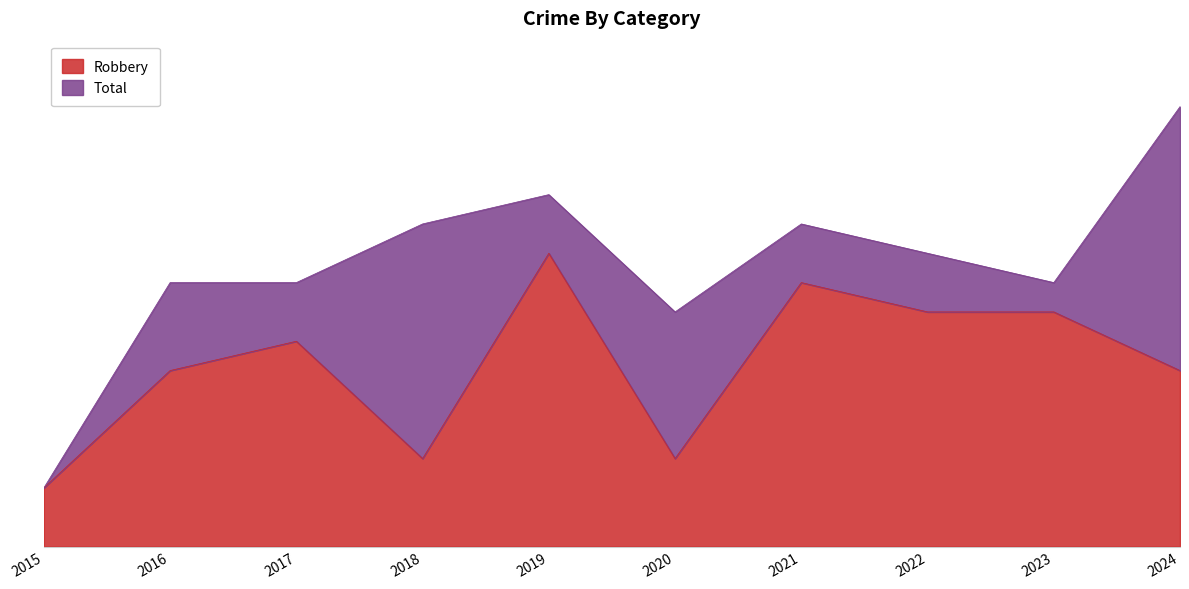

At which label is Robbery closest to 6?

2016